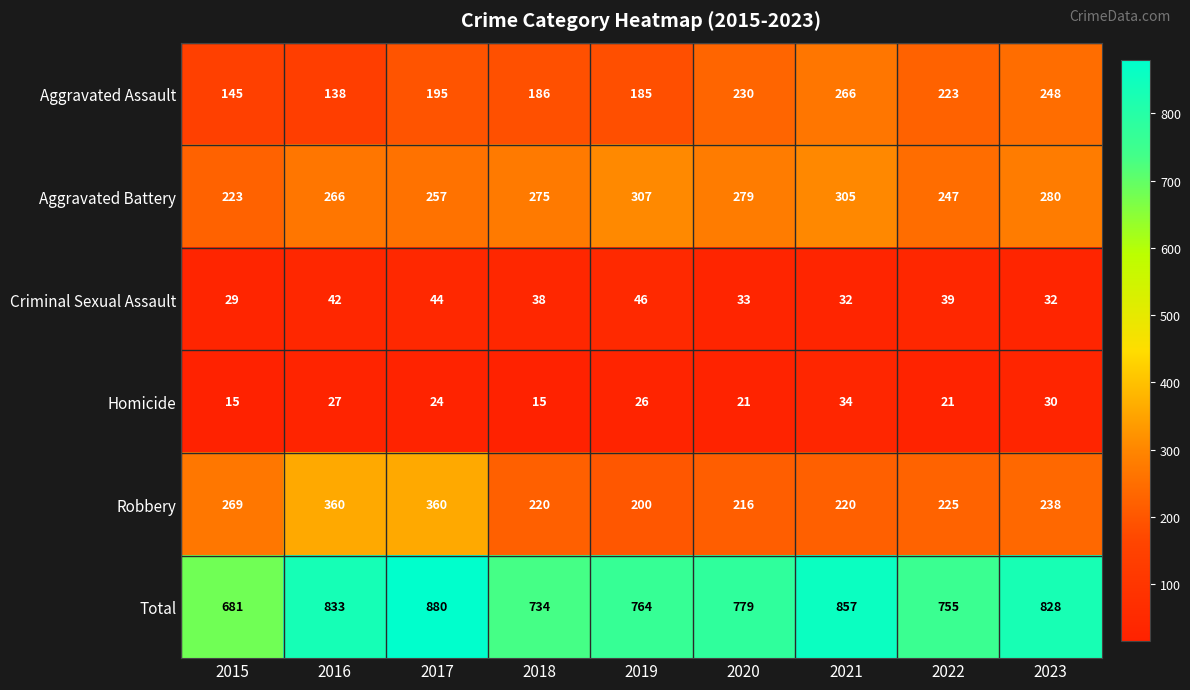

What is the average value of the Homicide series?

24